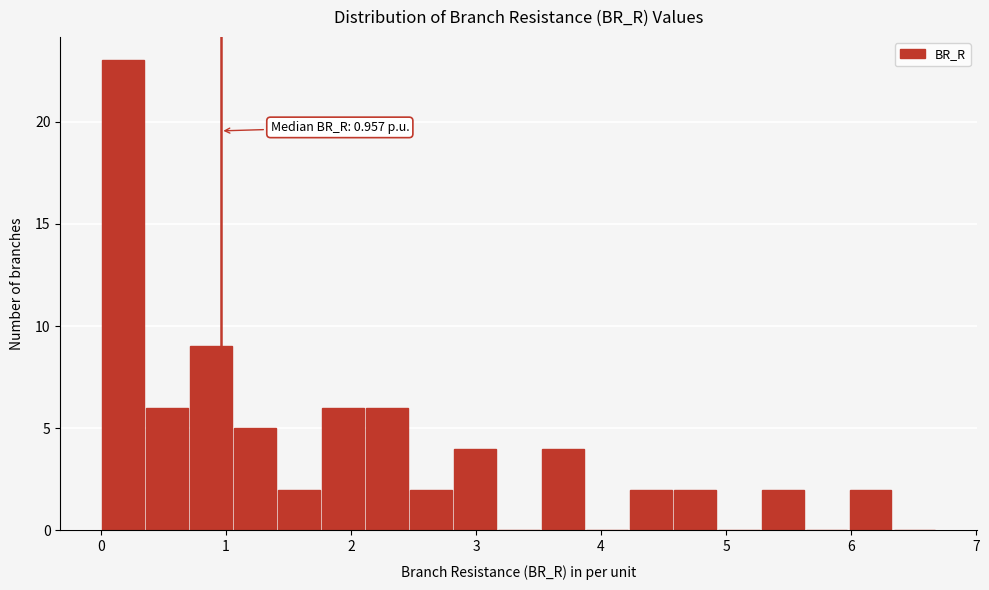

Read against the x-axis, roughly where is the centre of the tallest bar?

0.2